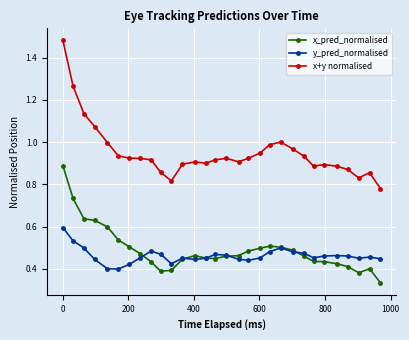

True or false: x+y normalised and x_pred_normalised intersect in this chart.

False